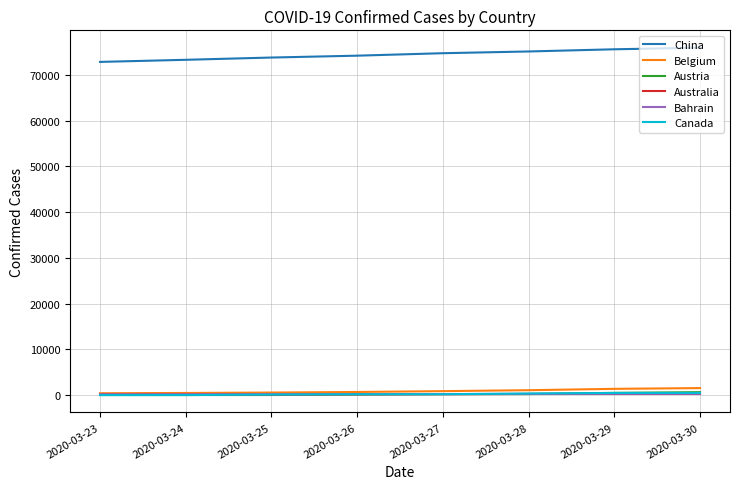

True or false: Belgium and China intersect in this chart.

False